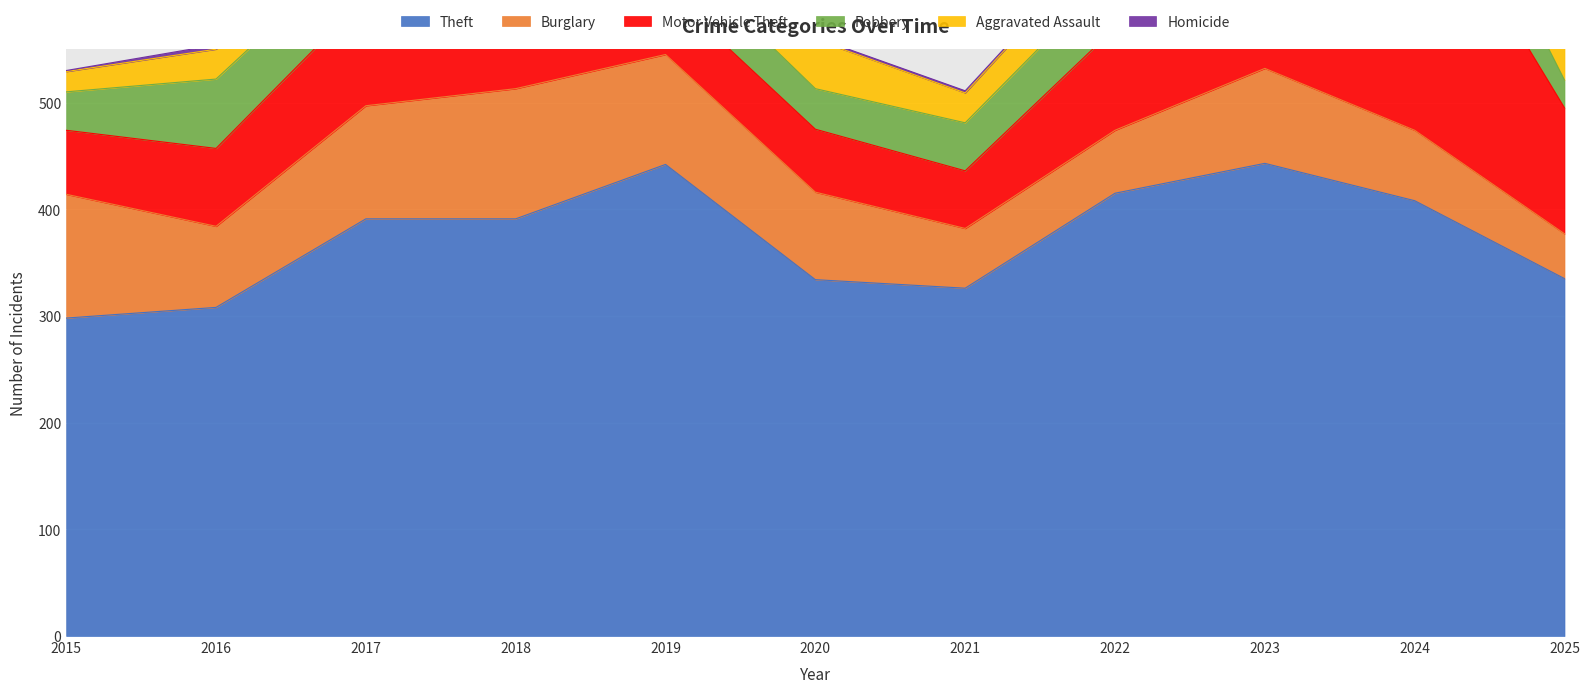

Is it true that Motor Vehicle Theft equals 31 at 2019?

False